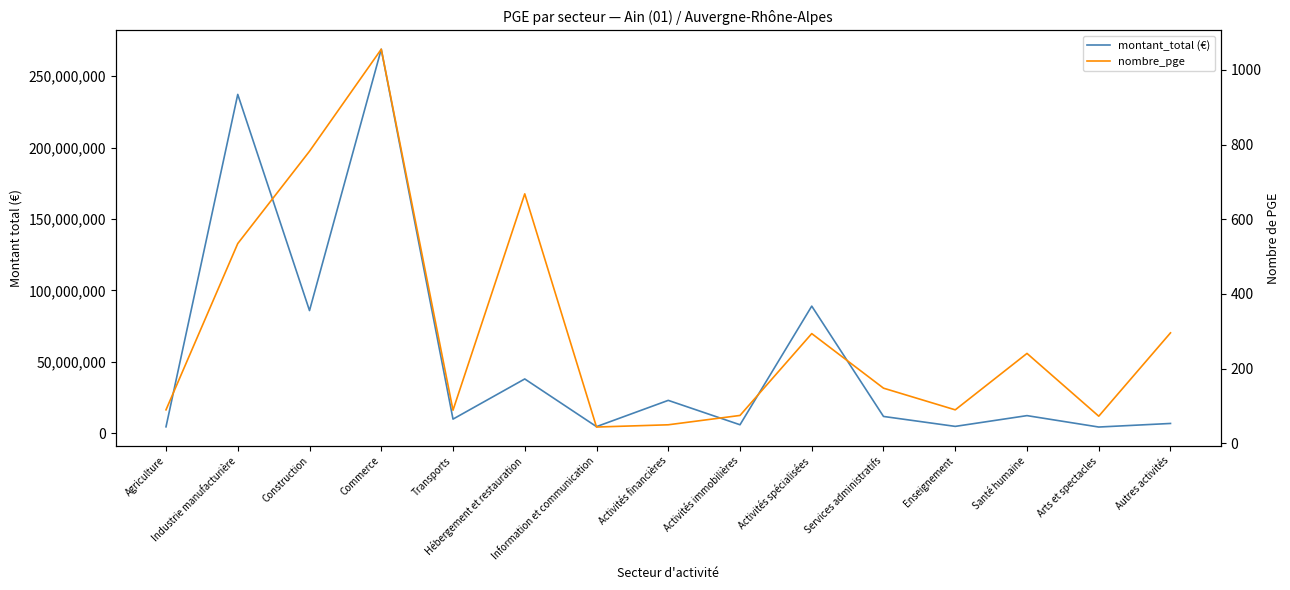

Where is montant_total (€) nearest to the value 136596825?

Activités spécialisées